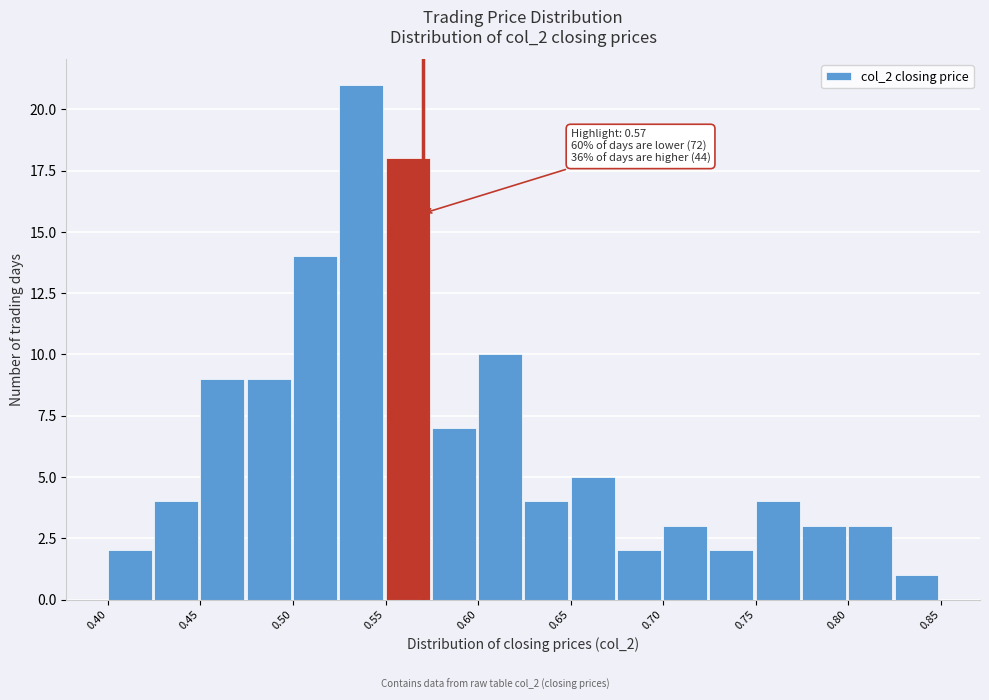

Which range on the x-axis has the tallest bar?

0.525 to 0.550